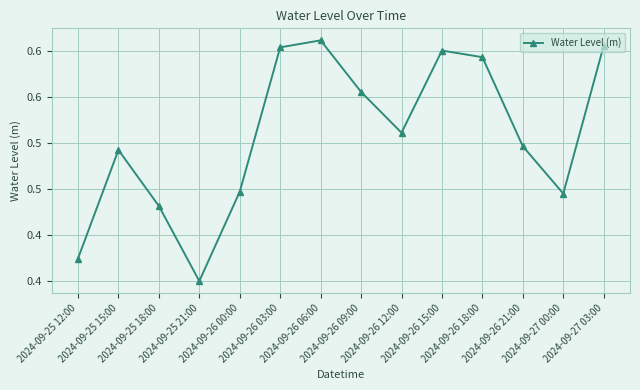

What is the difference between the second highest and second lowest values?

0.2